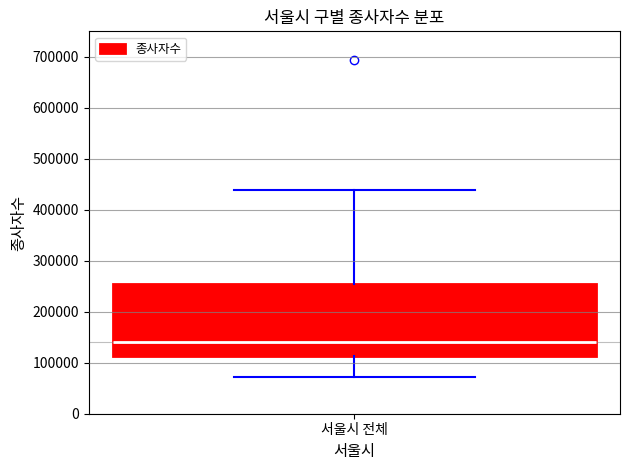

Where does the lower whisker of the box for 서울시 전체 end on the y-axis? The values are not printed on the chart, so give them approximately, as read against the axis.

70000